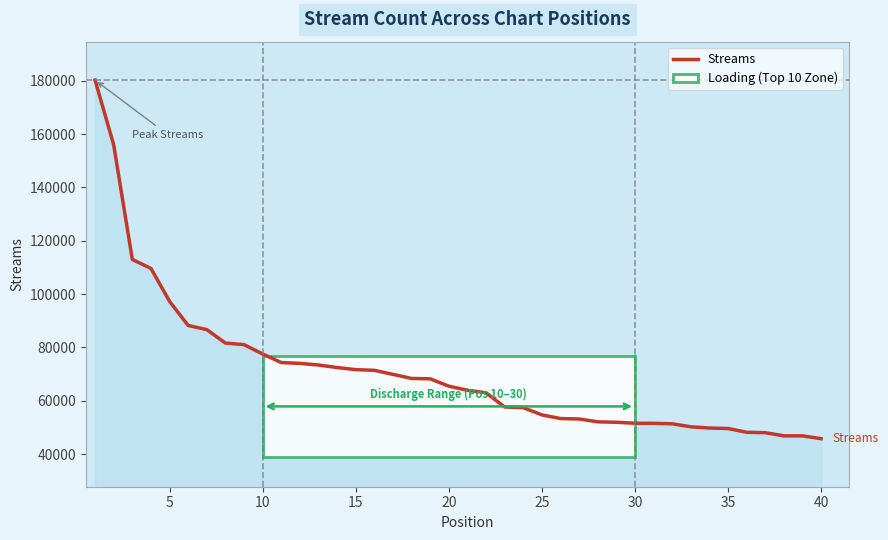

What is the difference between the maximum and minimum values?

134414